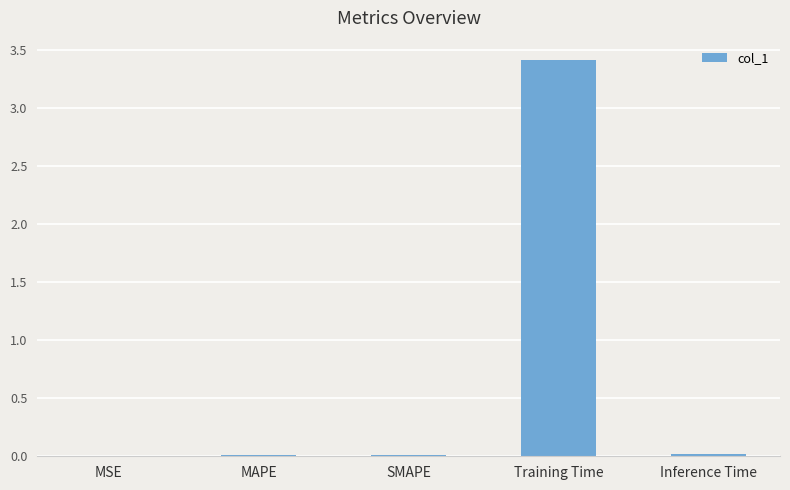

What is the sum of all values?

3.4